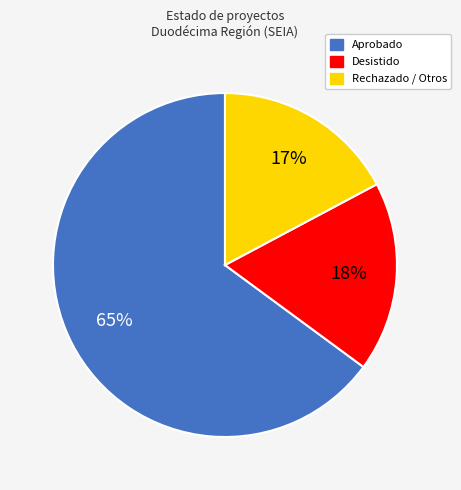

To the nearest percent, what is the difference between the largest and smallest slice percentages?

48%